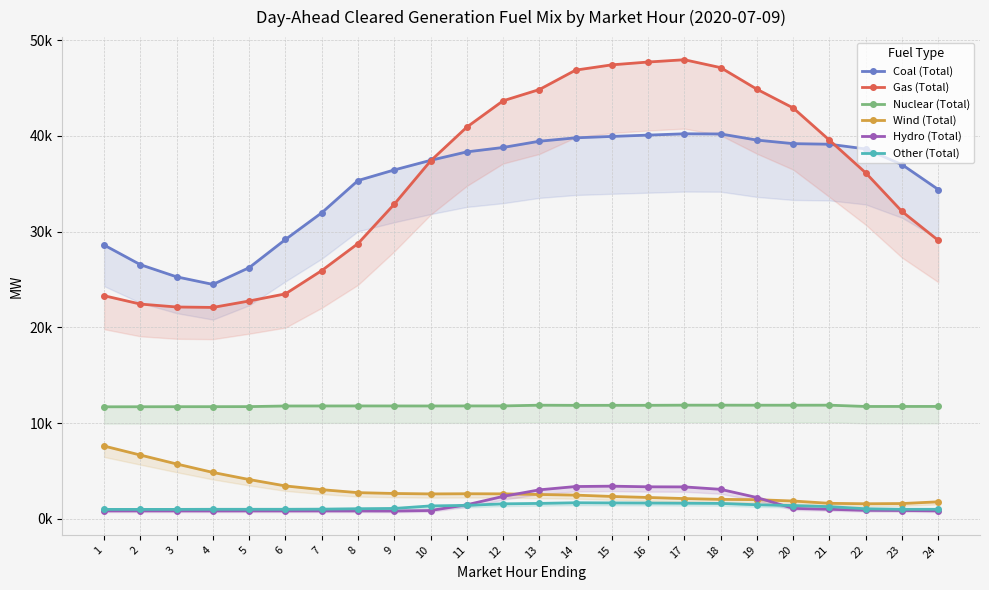

What are all the series names shown in the legend?

Coal (Total), Gas (Total), Nuclear (Total), Wind (Total), Hydro (Total), Other (Total)